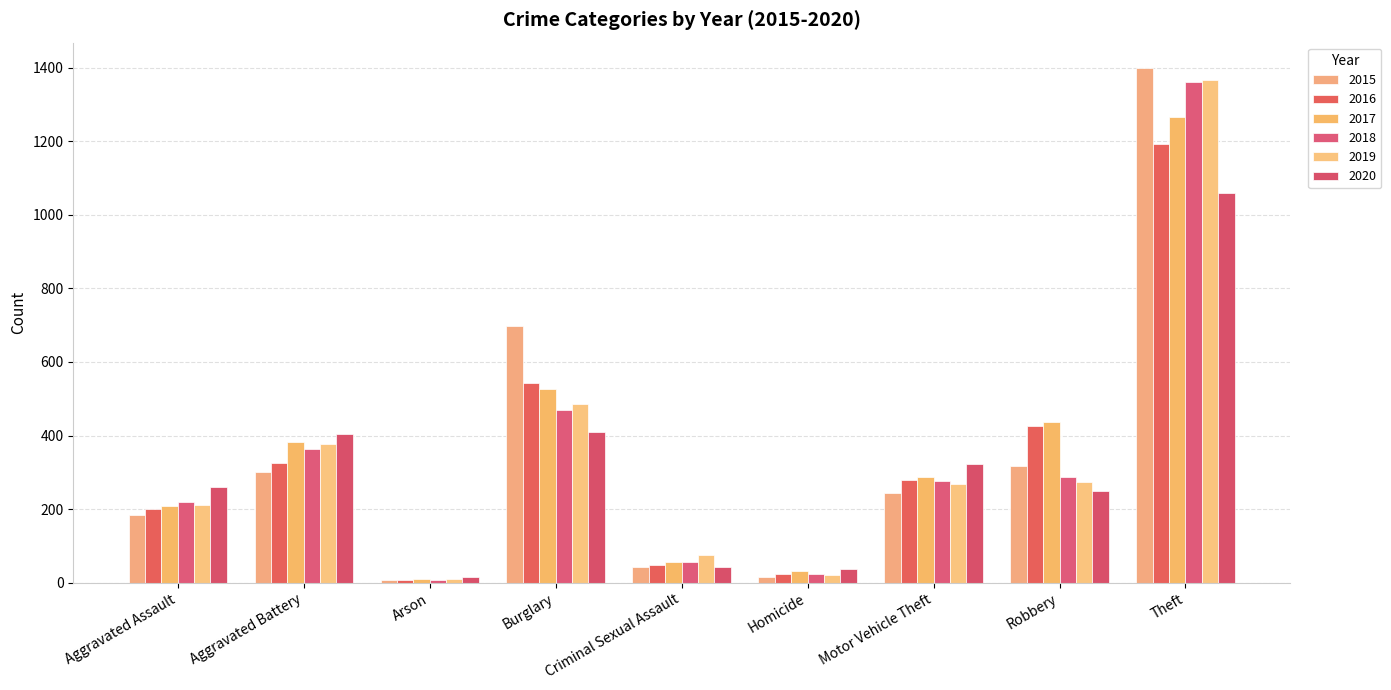

Reading left to right, list all the values displayed in this chart.

2015: 185	300	8	698	44	15	244	317	1398
2016: 199	325	7	544	47	24	279	426	1192
2017: 209	382	10	526	57	33	288	438	1266
2018: 219	363	7	470	55	24	277	287	1361
2019: 212	376	10	487	74	20	269	273	1365
2020: 260	403	16	410	44	38	324	250	1060